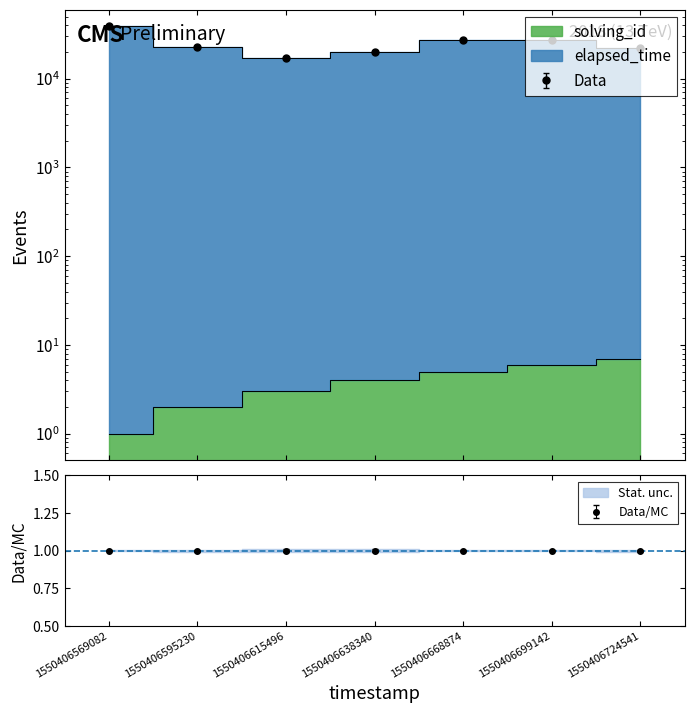

What is the total value across all series at 1550406569082?

38804.5